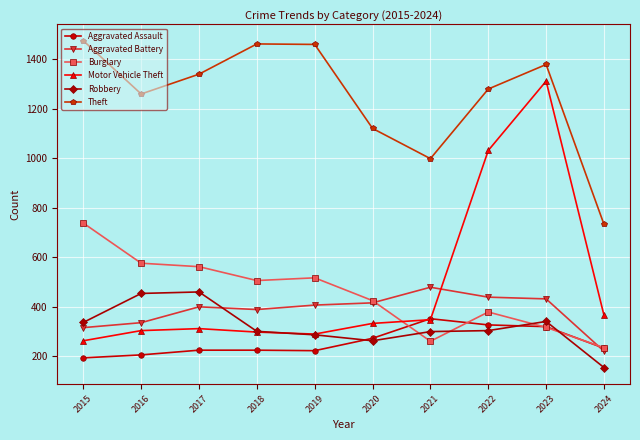

What is the highest value of the Burglary series?

738